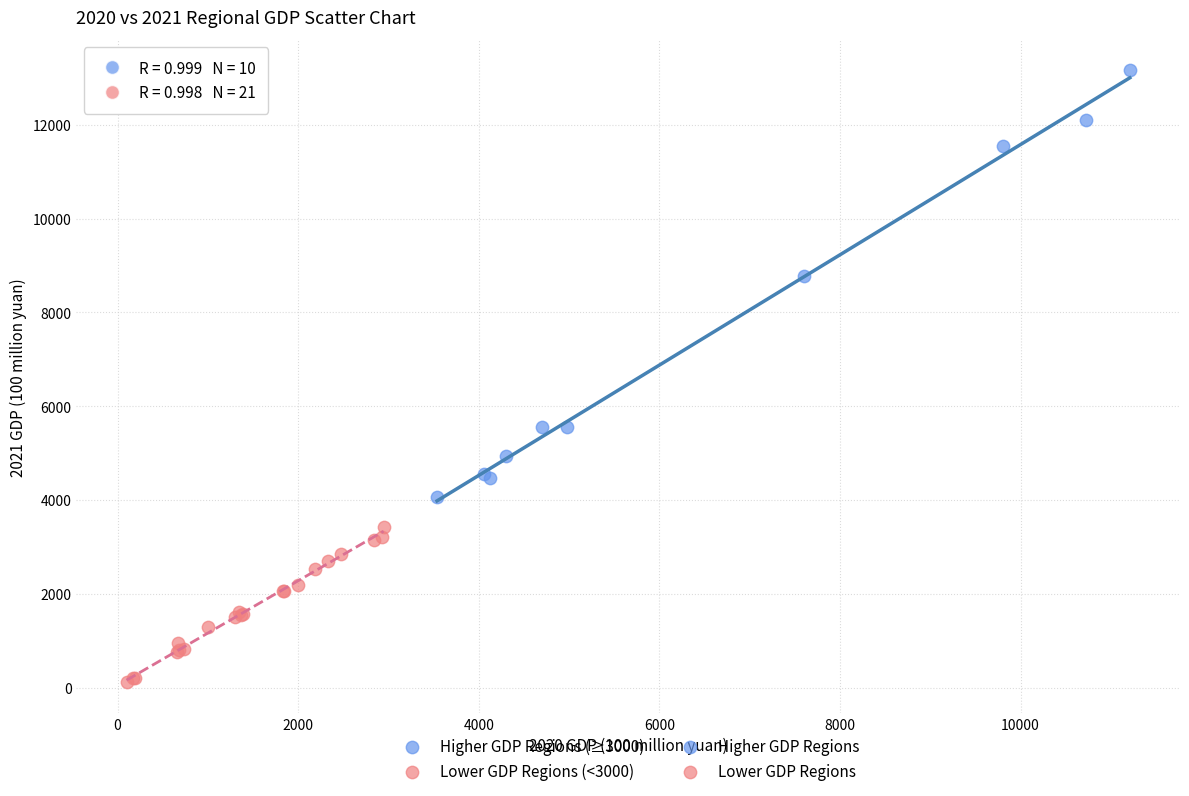

Which series has the largest Y range (max minus min)?

Higher GDP Regions (≥3000)